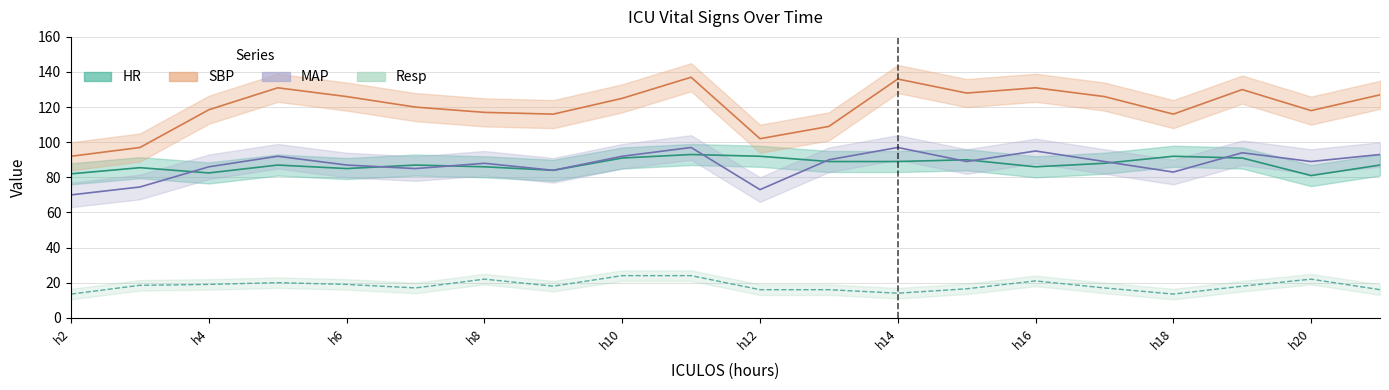

What is the spread (max minus min) of values at h8?

95.0